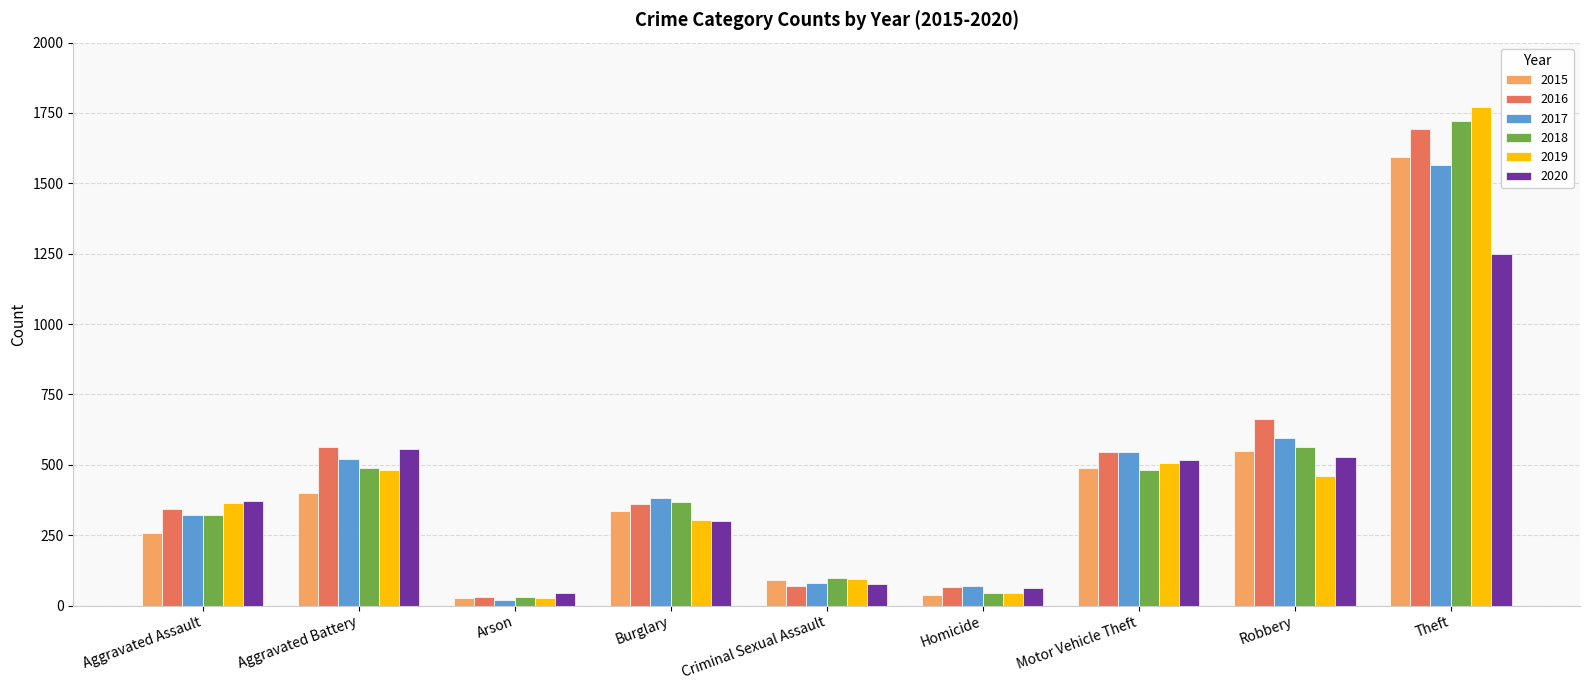

What is the total value across all series at Motor Vehicle Theft?

3084